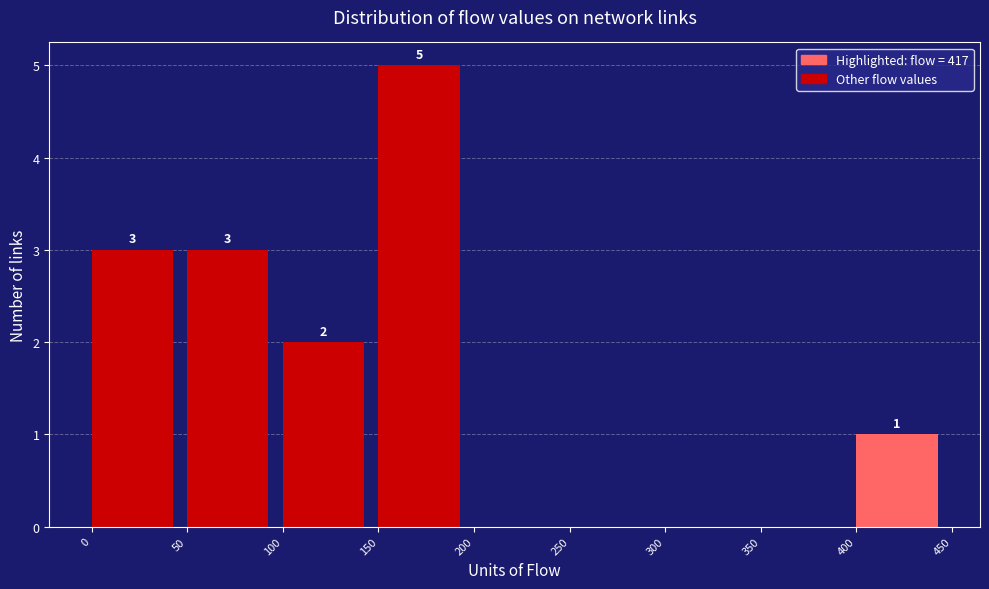

Which range on the x-axis has the tallest bar?

150 to 200